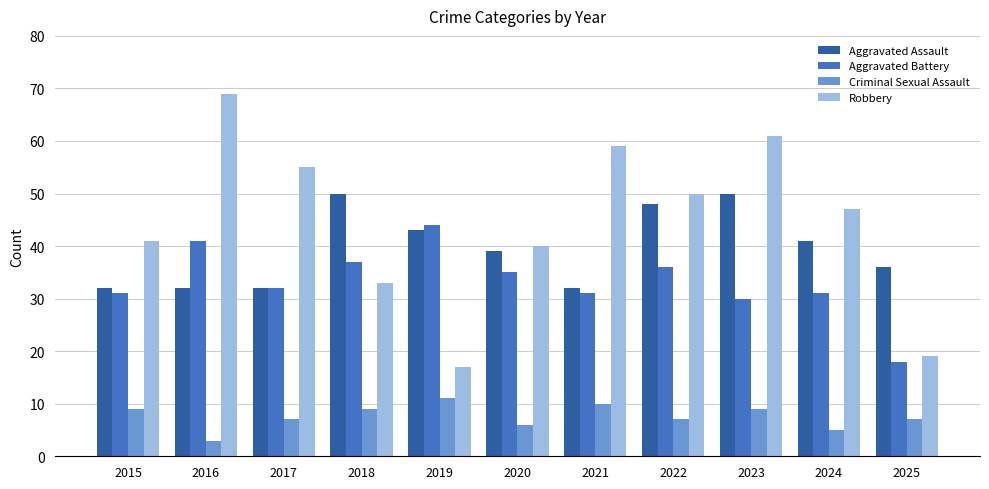

At which label does Criminal Sexual Assault reach its minimum?

2016